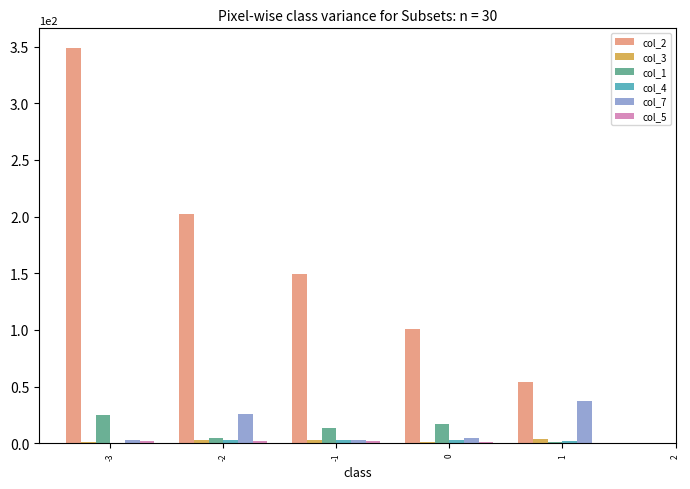

Which series has the largest total across all categories?

col_2